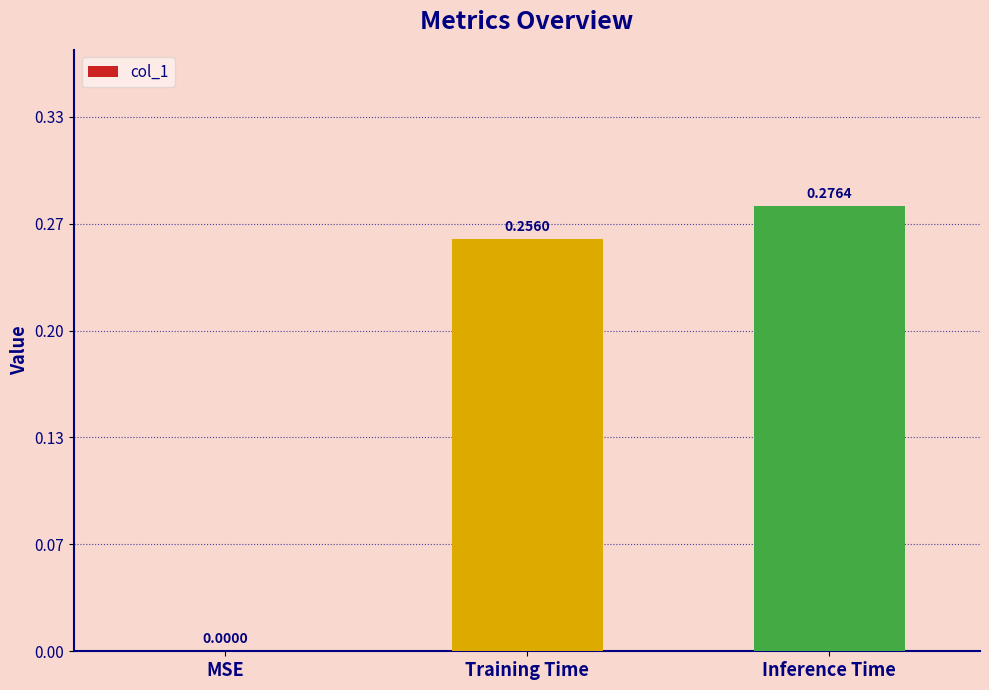

List the labels in order of value, largest first.

Inference Time, Training Time, MSE